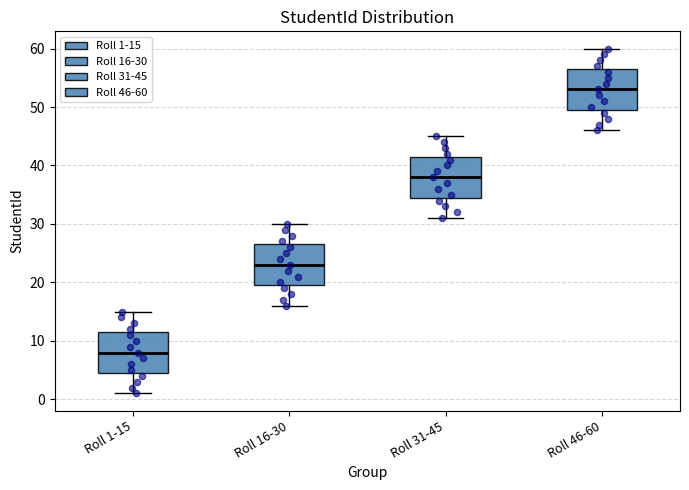

Reading left to right, read every box against the y-axis: the position of its median line, the range the box covers, and the ends of its whiskers. The values are not printed on the chart, so give them approximately, as read against the axis.

Roll 1-15: median 8, box 5 to 12, whiskers 1 to 15
Roll 16-30: median 23, box 20 to 27, whiskers 16 to 30
Roll 31-45: median 38, box 35 to 42, whiskers 31 to 45
Roll 46-60: median 53, box 50 to 57, whiskers 46 to 60